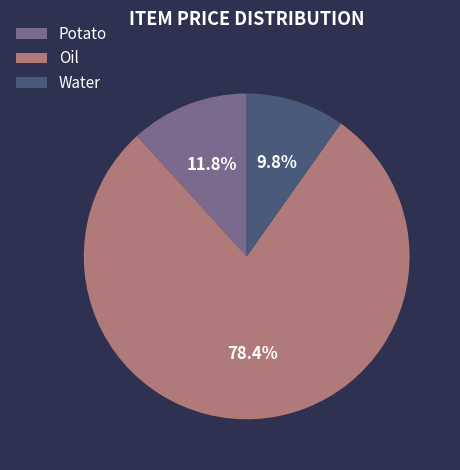

What is the ratio of the value at Water to the value at Potato?

0.8